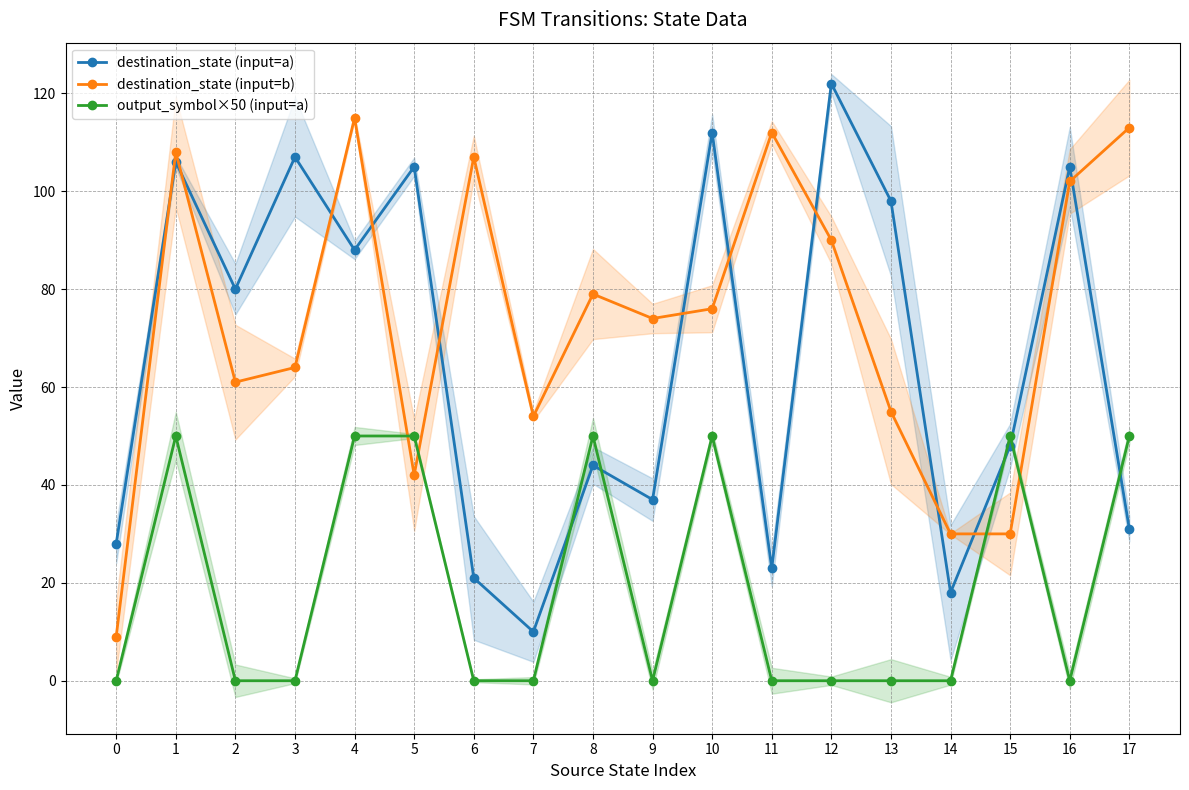

Which series changed the most between 11 and 12?

destination_state (input=a)